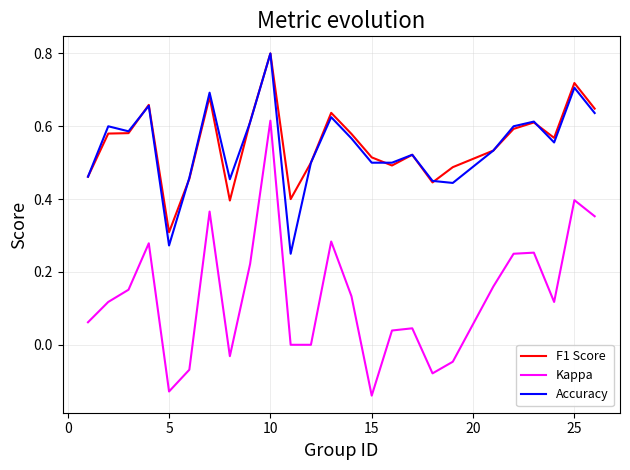

True or false: Kappa and Accuracy cross at least once.

False